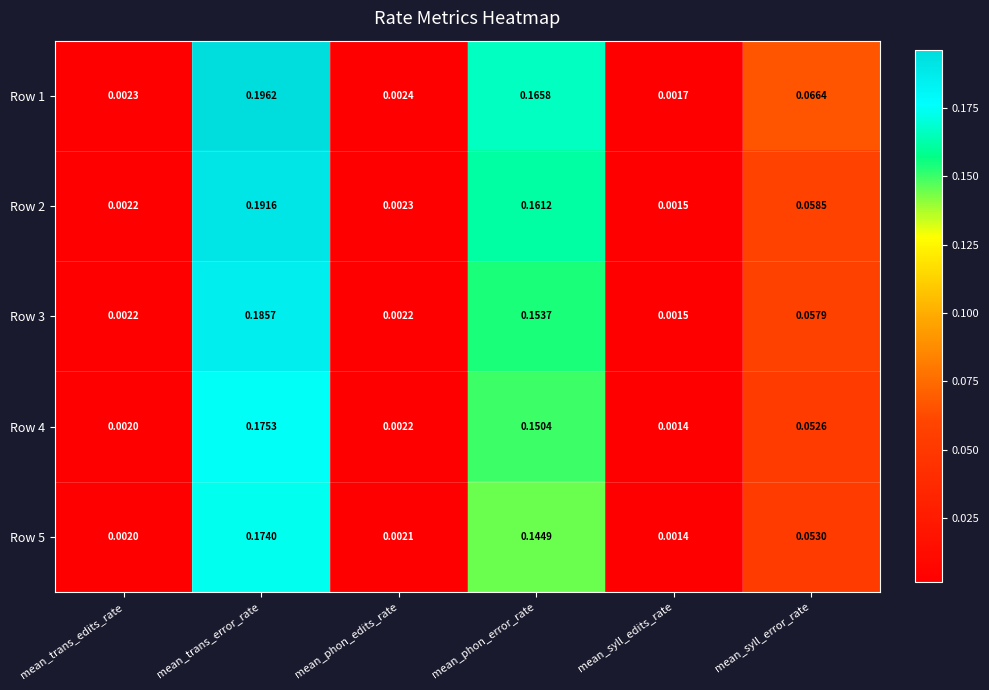

Where is Row 4 nearest to the value 0?

mean_syll_edits_rate